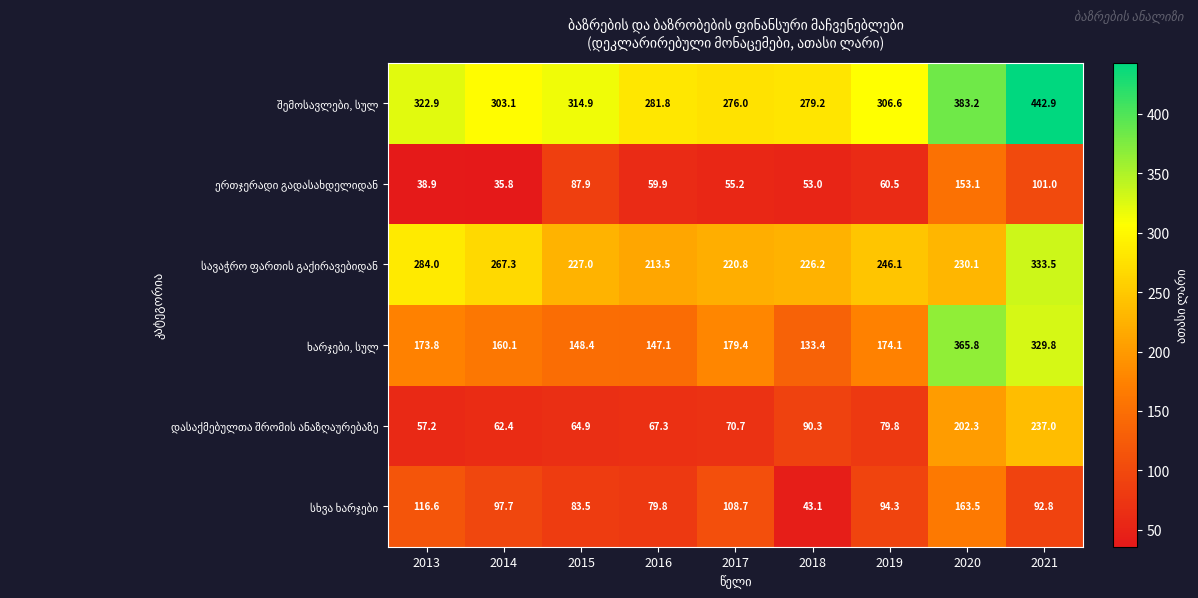

What is the spread (max minus min) of values at 2021?

350.1